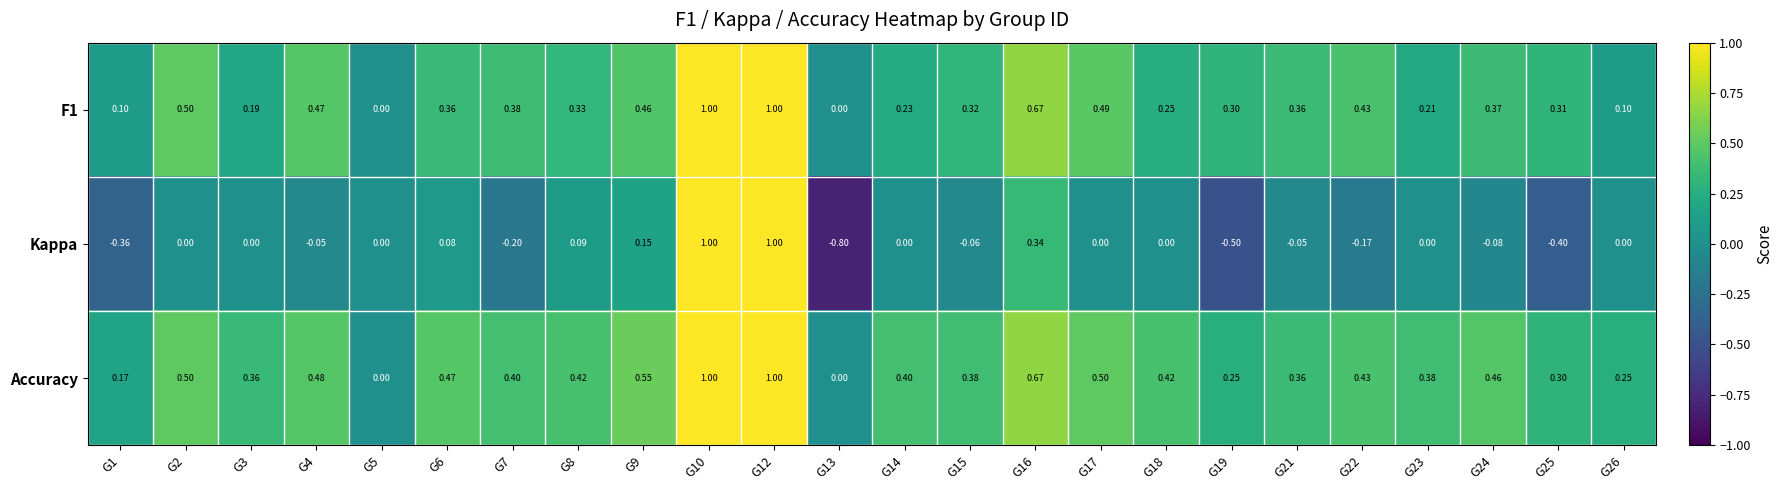

Is the value of Accuracy at G15 greater than the value of F1 at G9?

No